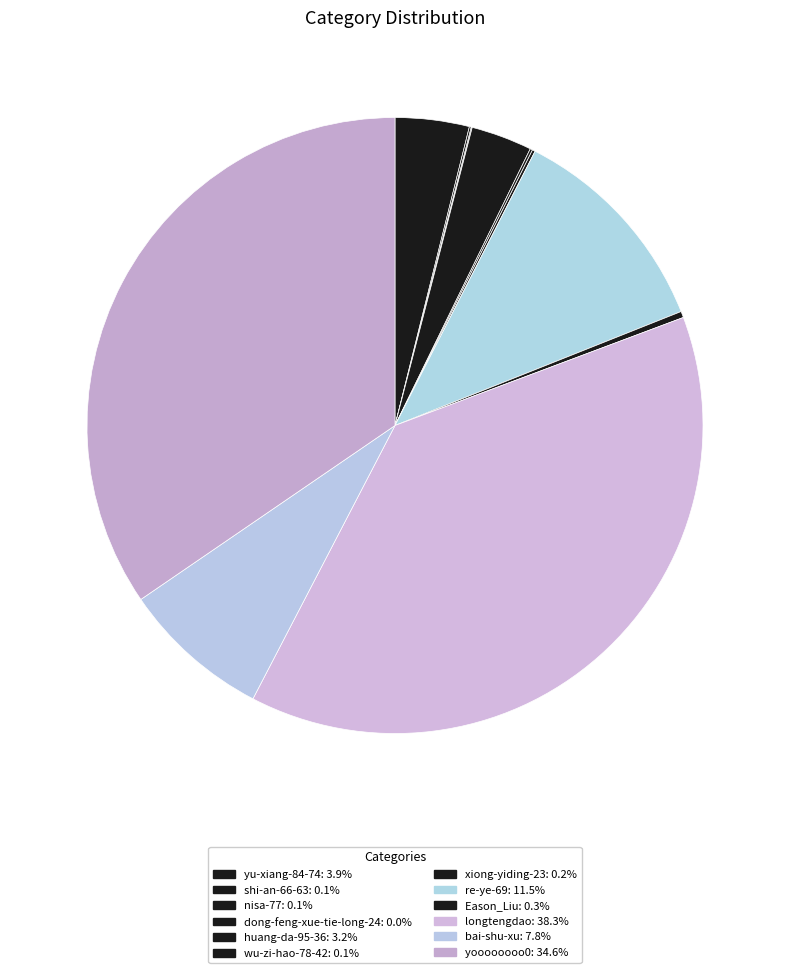

Which category has the smallest portion of the pie?

dong-feng-xue-tie-long-24